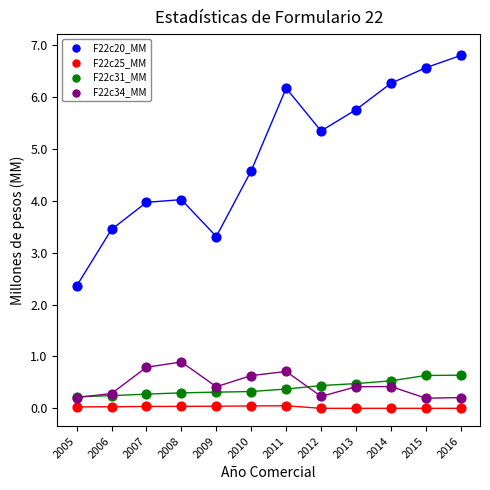

Which series reaches the minimum Y coordinate?

F22c25_MM